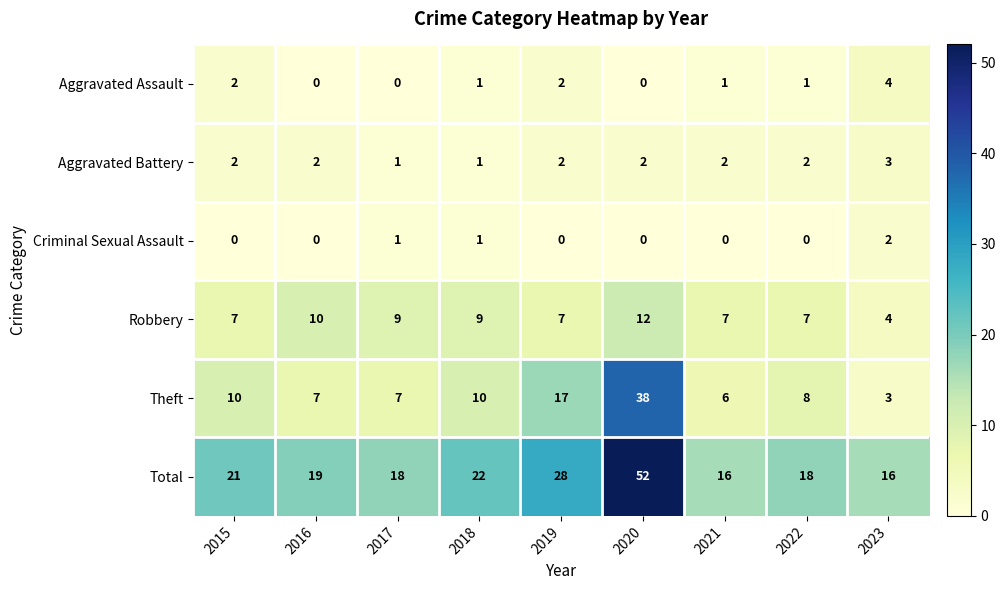

Which series has the widest spread of values?

Total